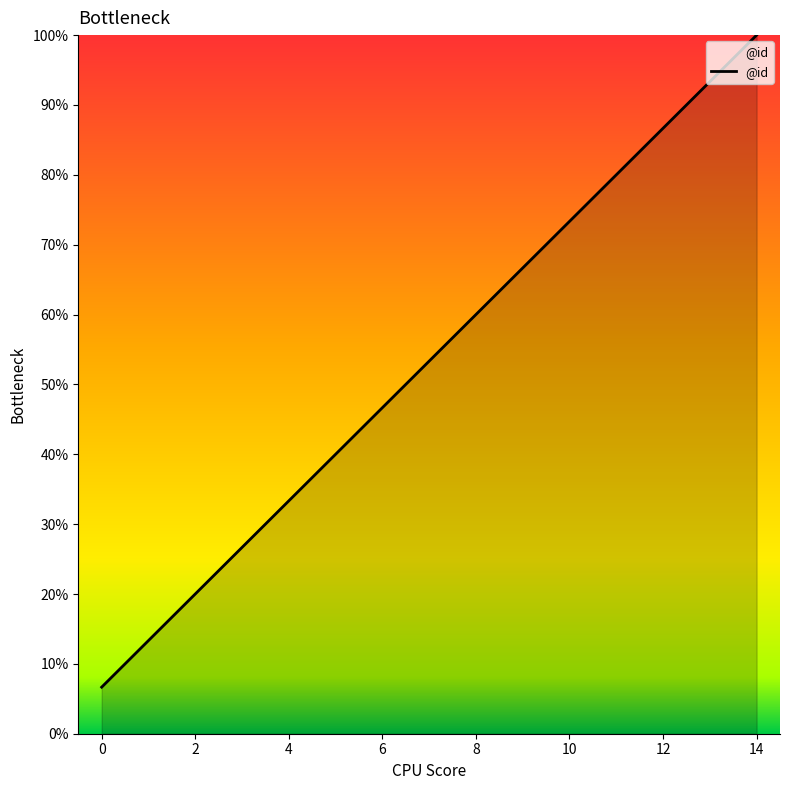

What is the greatest value displayed?

100.0